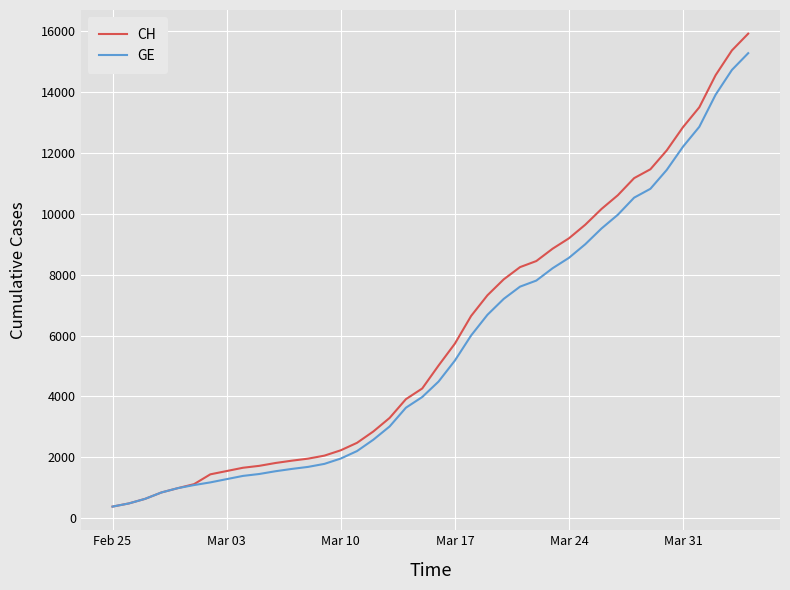

Does the chart have visible grid lines?

Yes